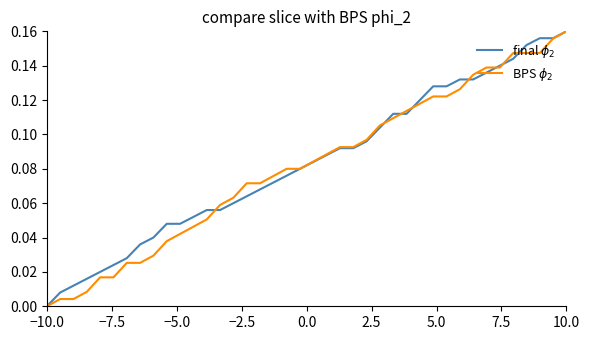

After their last crossing, which series has the higher values: final $\phi_2$ or BPS $\phi_2$?

final $\phi_2$